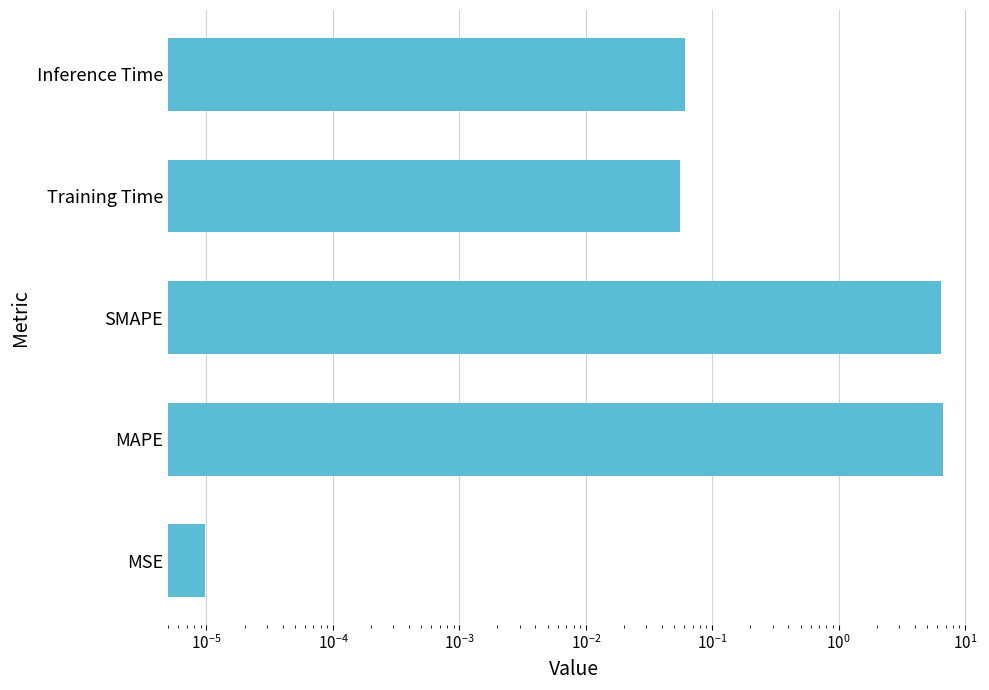

Reading left to right, list all the values displayed in this chart.

0.0	6.7	6.5	0.1	0.1